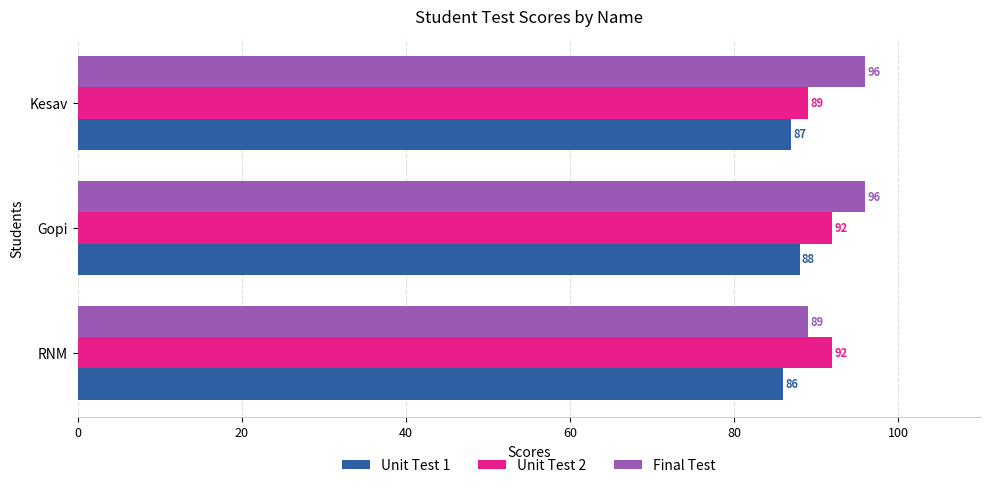

Which series has the largest total across all categories?

Final Test